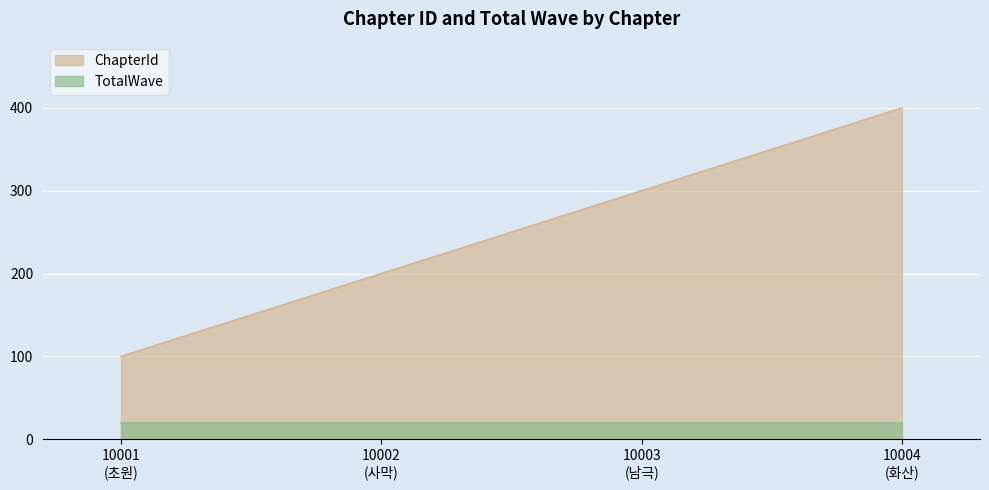

Which series has the largest total across all categories?

ChapterId